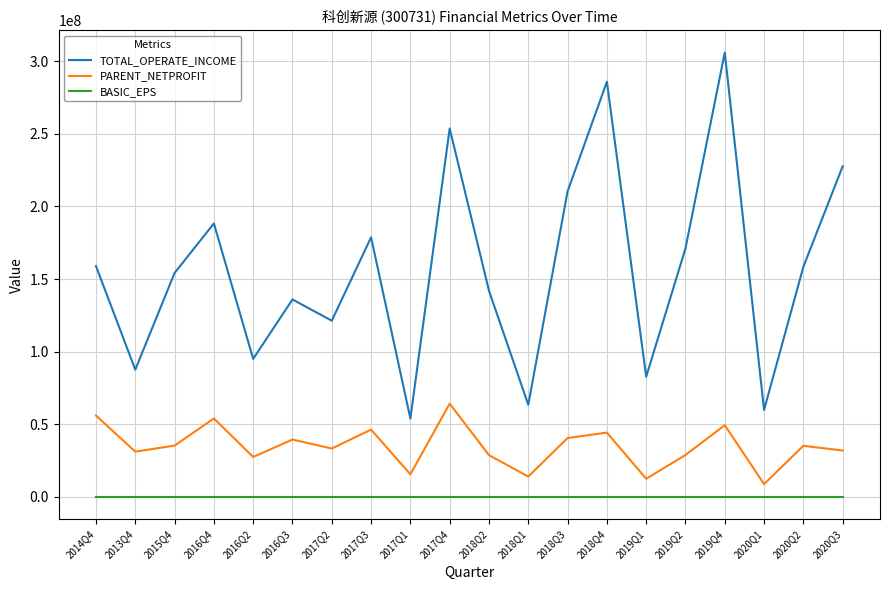

What is the greatest value displayed?

305983661.8